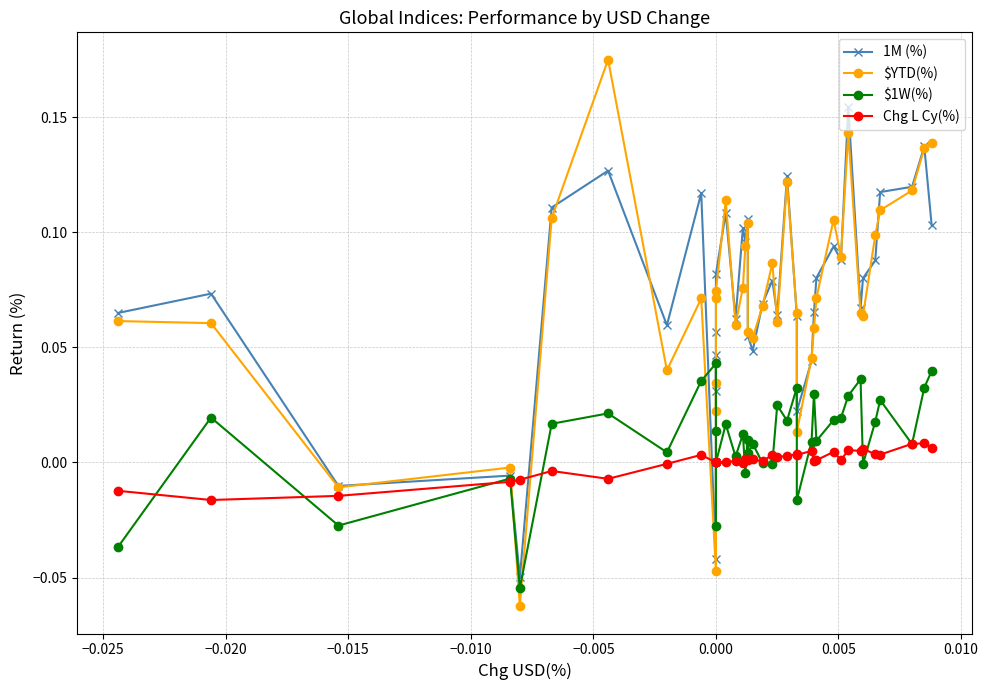

What is the difference between the second highest and minimum values in the $YTD(%) series?

0.2